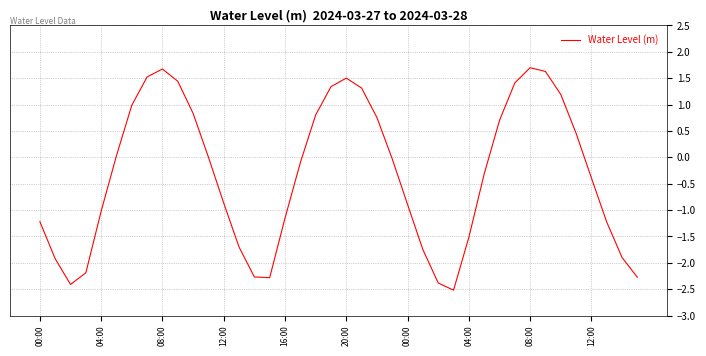

Does the chart display data point markers on the line(s)?

No